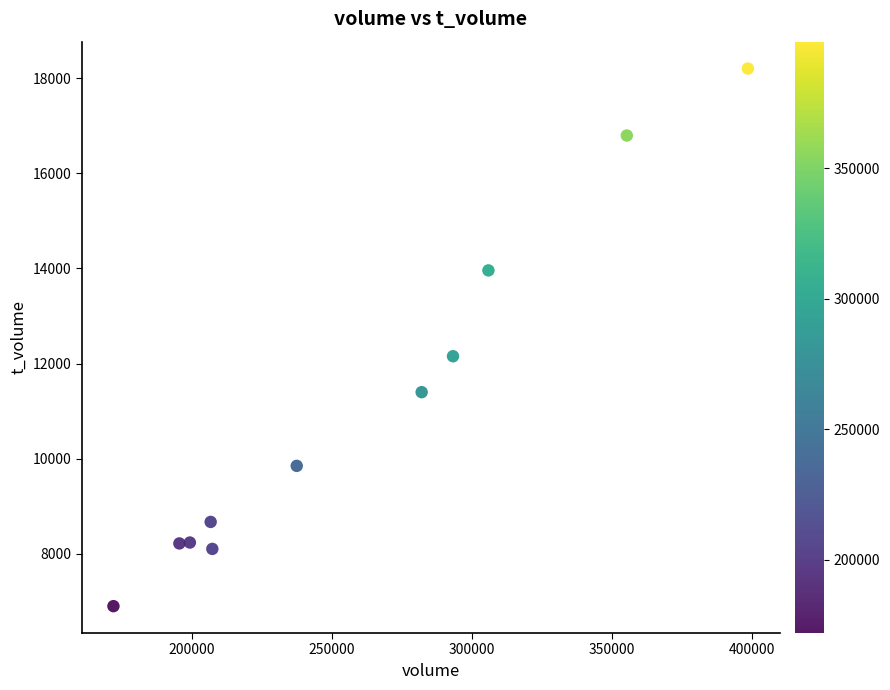

What Y value in the scatter plot is closest to 12551?

12154